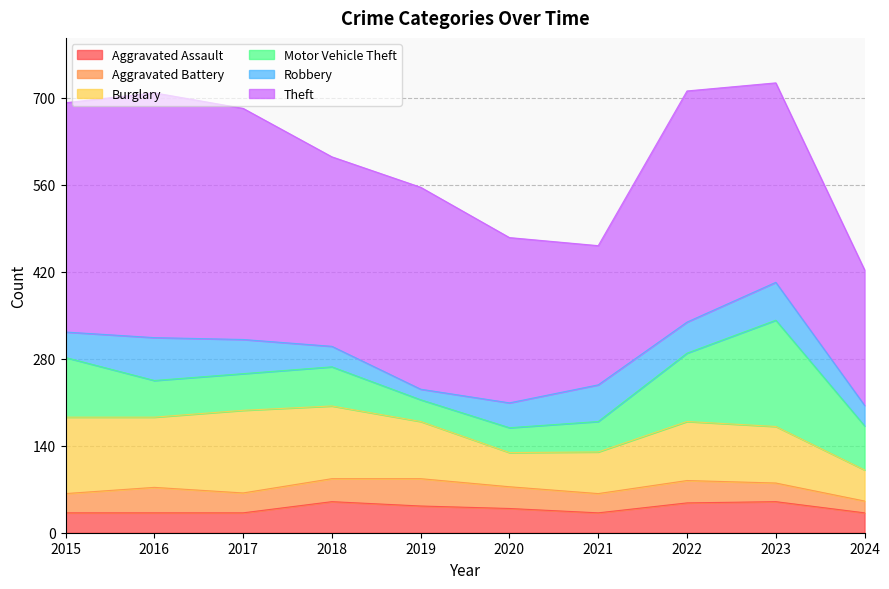

Count the number of categories in the chart.

10